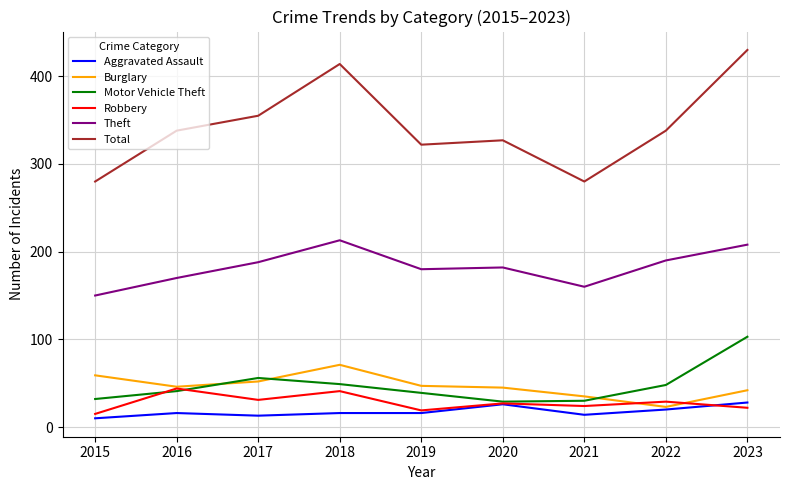

At which category is the sum across all series the highest?

2023